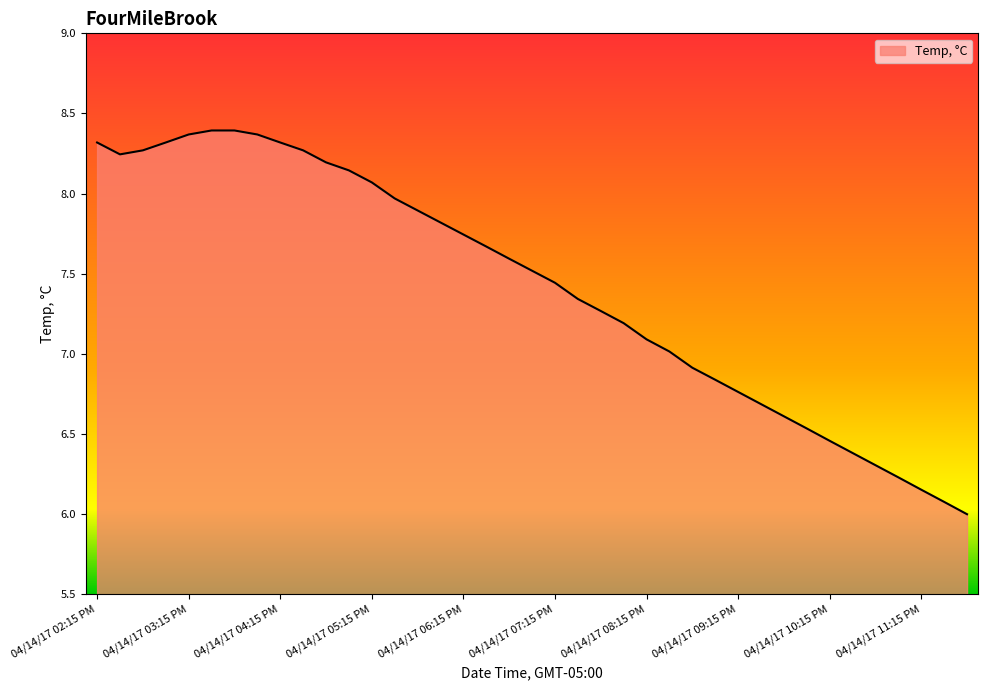

What is the minimum value shown in the chart?

6.0